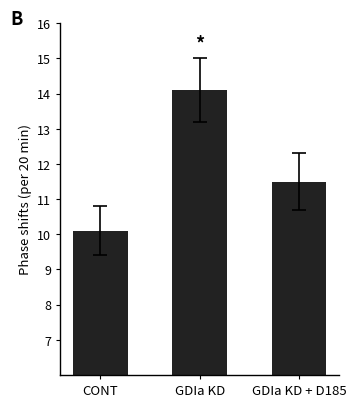

What is the label of the 1st bar from the right?

GDIa KD + D185